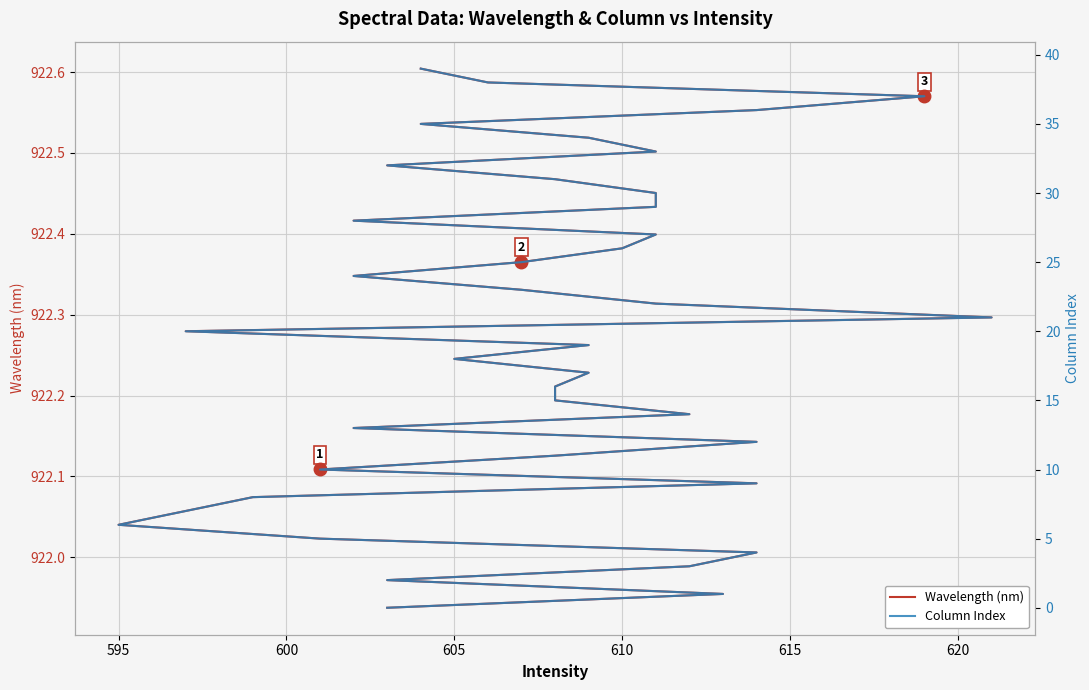

What is the difference between the maximum and second lowest values in the Column Index series?

38.0